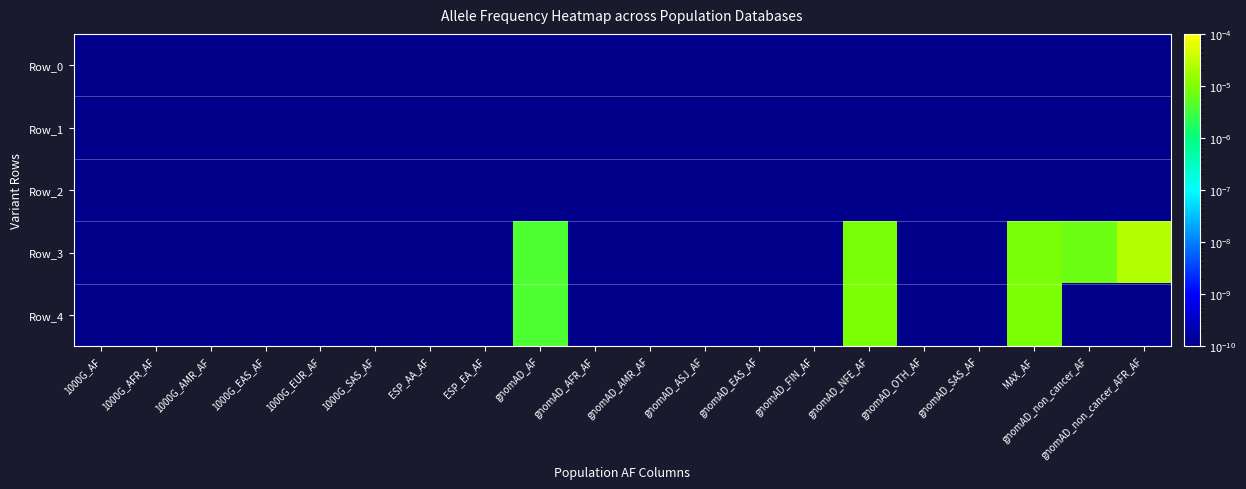

Which has a higher value, gnomAD_non_cancer_AF or 1000G_EUR_AF?

gnomAD_non_cancer_AF